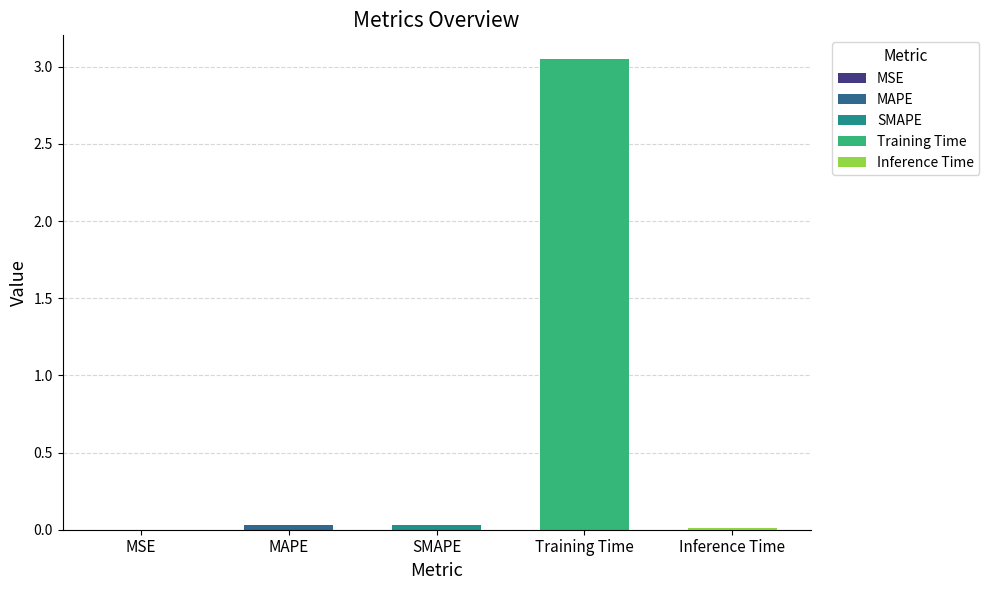

Which label corresponds to the smallest value in the chart?

MSE